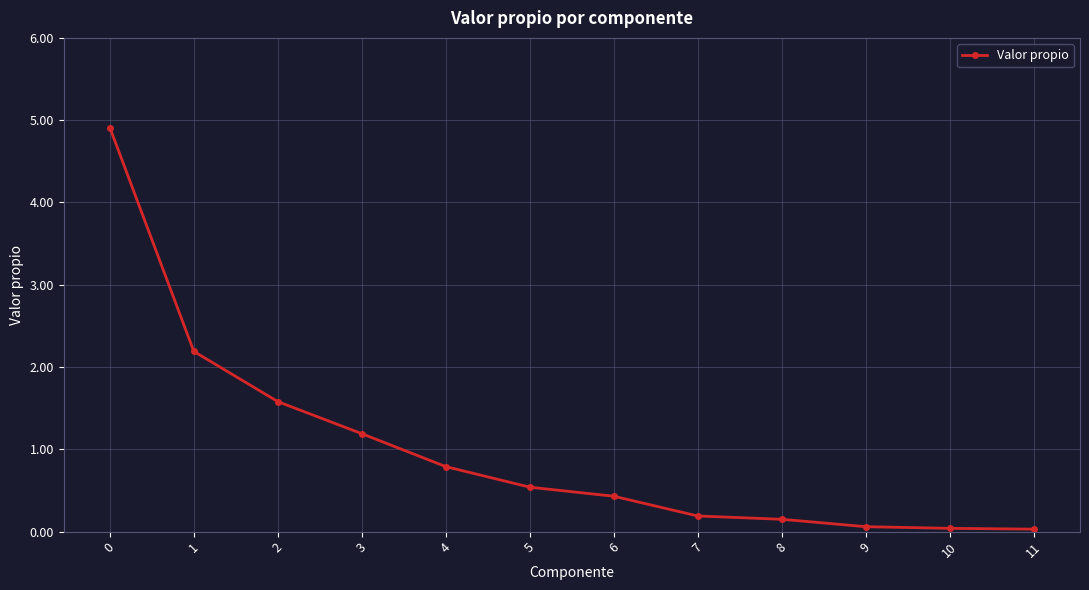

What is the change in value from 0 to 4?

-4.1